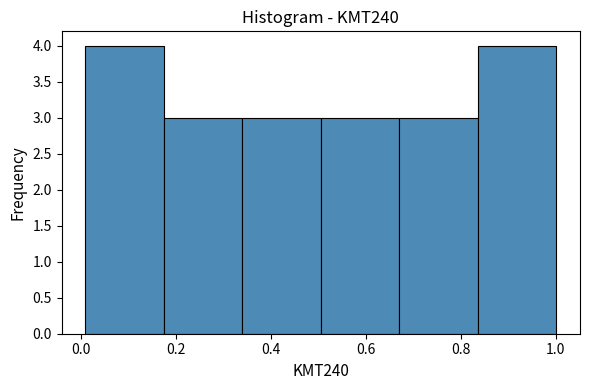

Reading left to right, list every bar in this chart as the range it spans on the x-axis followed by its height. Neither the bar edges nor the heights are printed on the chart, so give them approximately, as read against the axes.

0.00 to 0.18: 4
0.18 to 0.34: 3
0.34 to 0.50: 3
0.50 to 0.68: 3
0.68 to 0.84: 3
0.84 to 1.00: 4